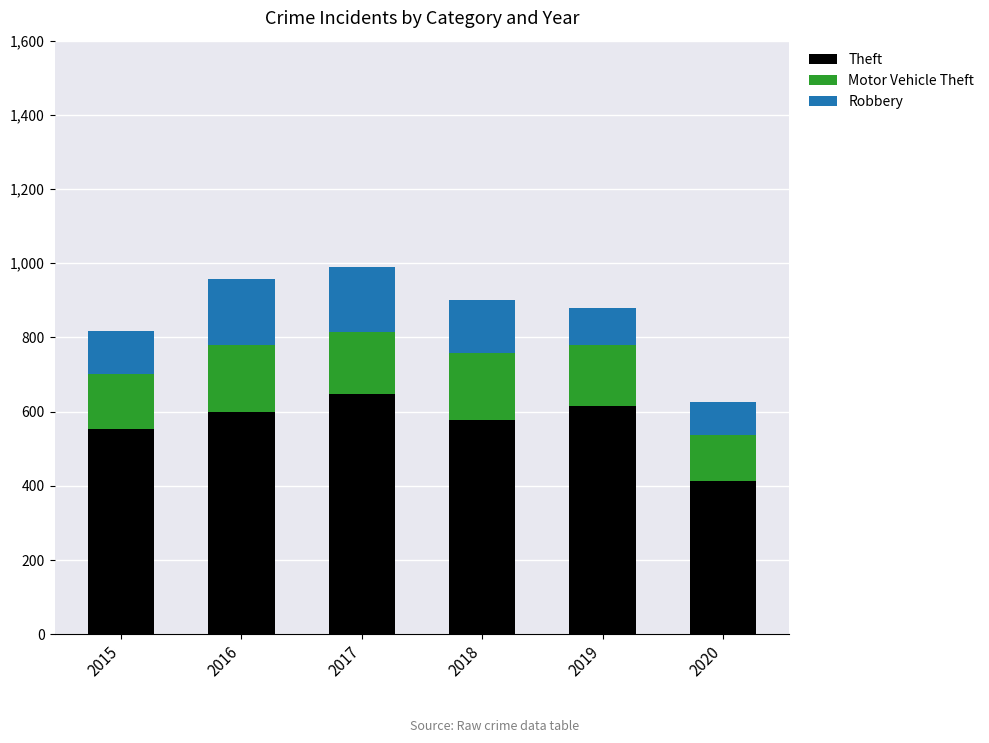

Reading left to right, list the values for the Theft series.

553	600	647	578	614	412